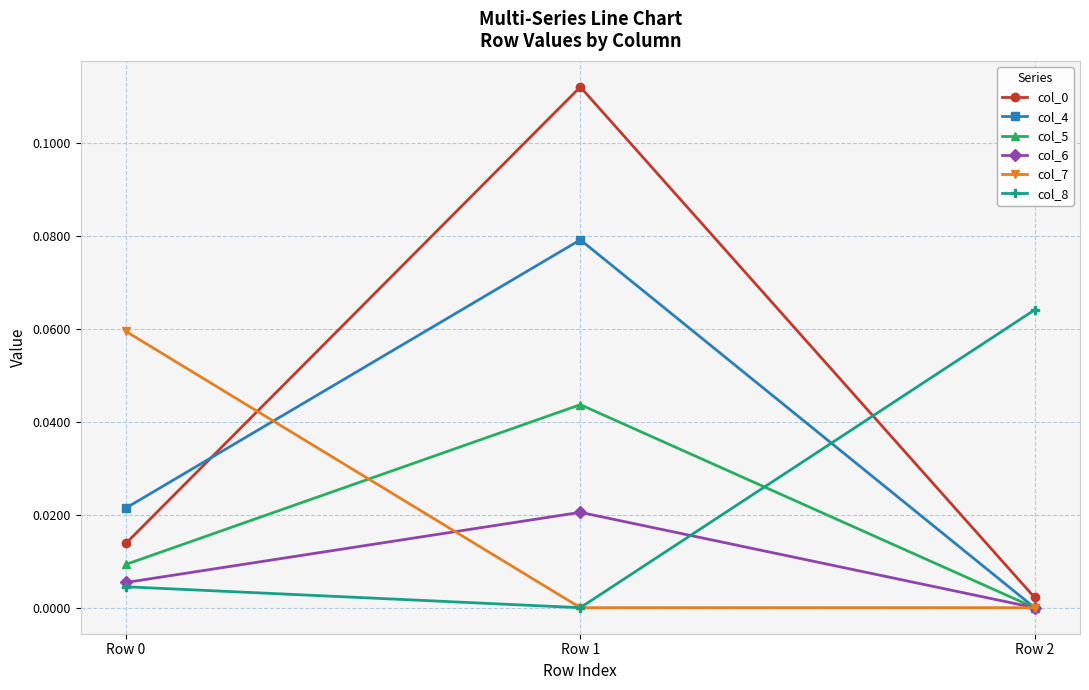

How many categories are shown in the chart?

3